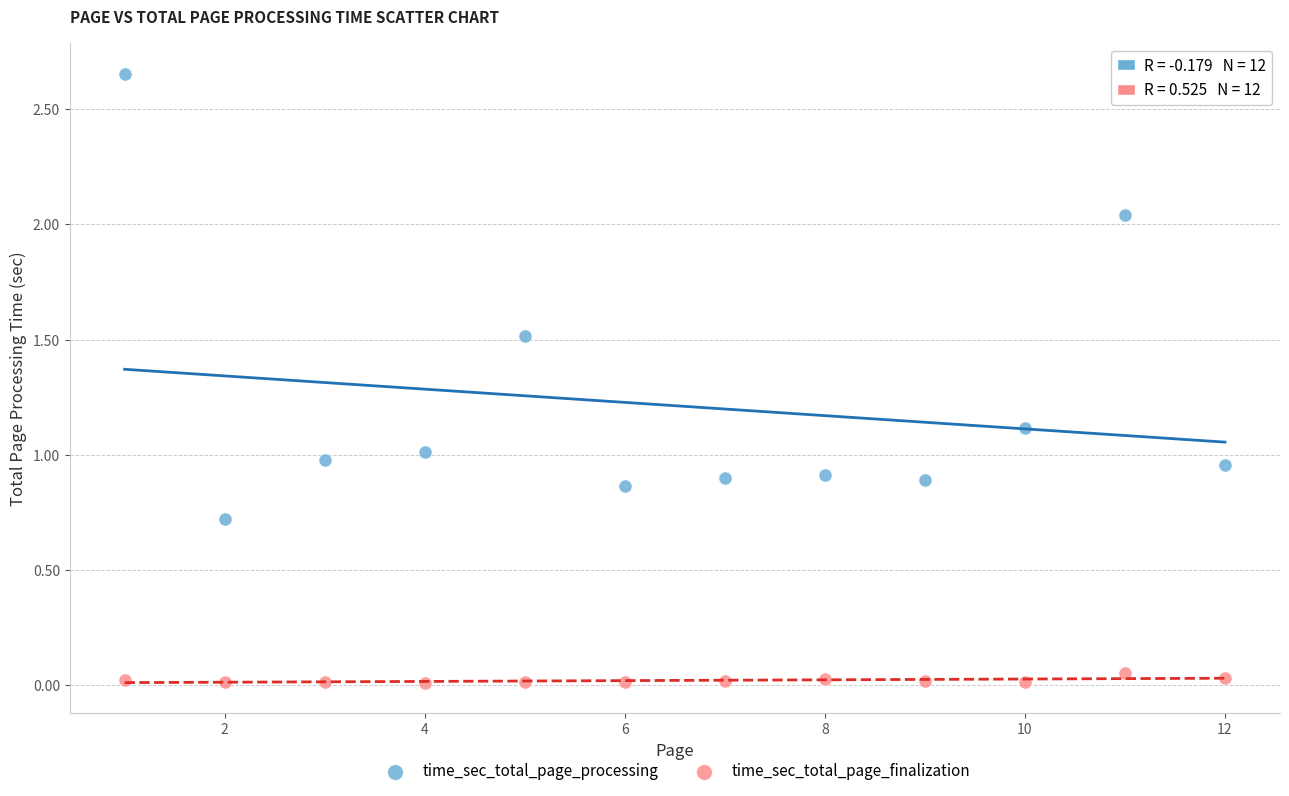

Which series has the widest spread of Y values?

time_sec_total_page_processing